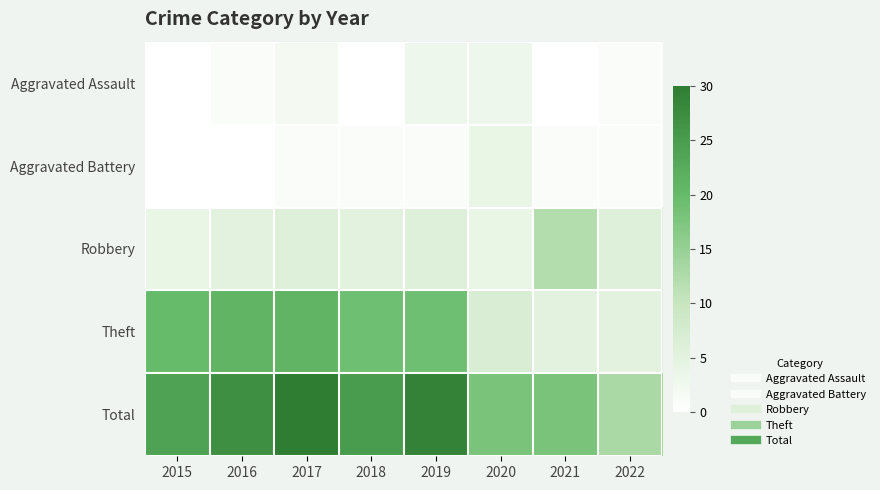

List the series in order of their peak value, lowest first.

Aggravated Assault, Aggravated Battery, Robbery, Theft, Total